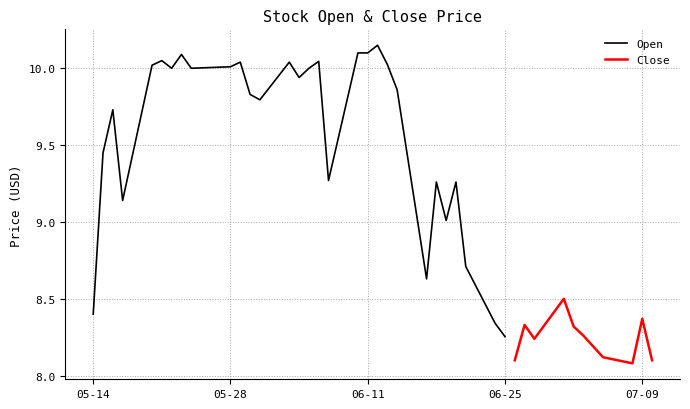

True or false: Close has a value of 8.4 at 29.

True